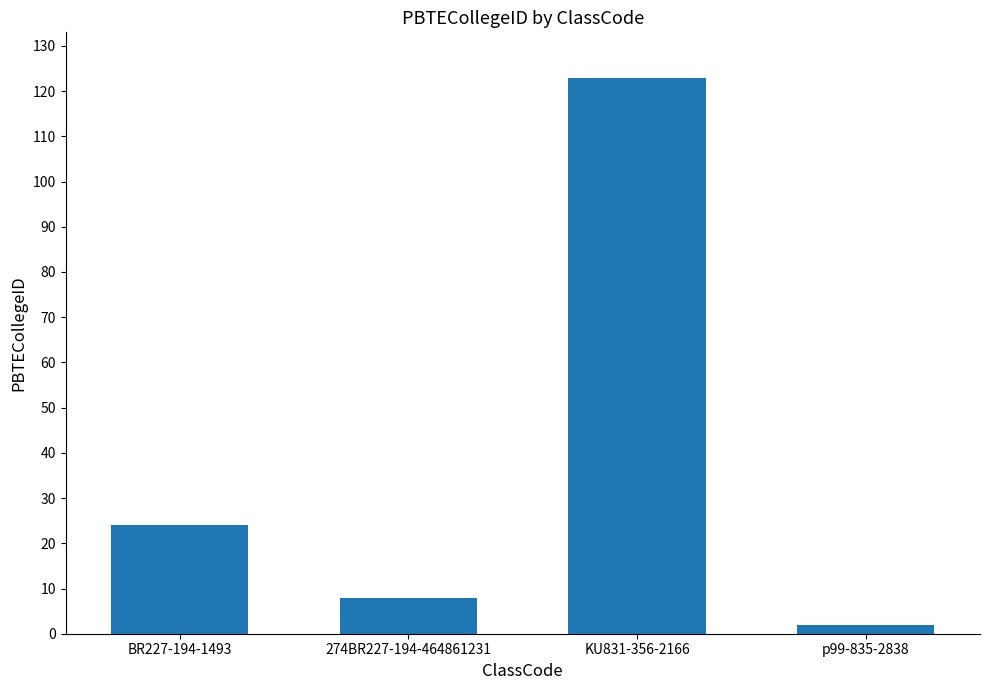

What is the change in value from 274BR227-194-464861231 to p99-835-2838?

-6